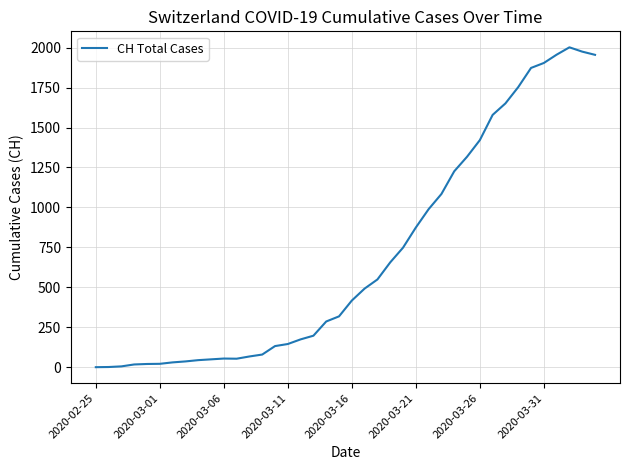

What is the greatest value displayed?

2002